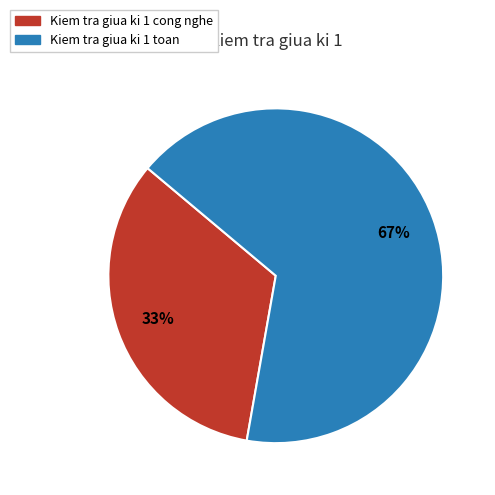

Is the sum of Kiem tra giua ki 1 toan and Kiem tra giua ki 1 cong nghe greater than half?

Yes